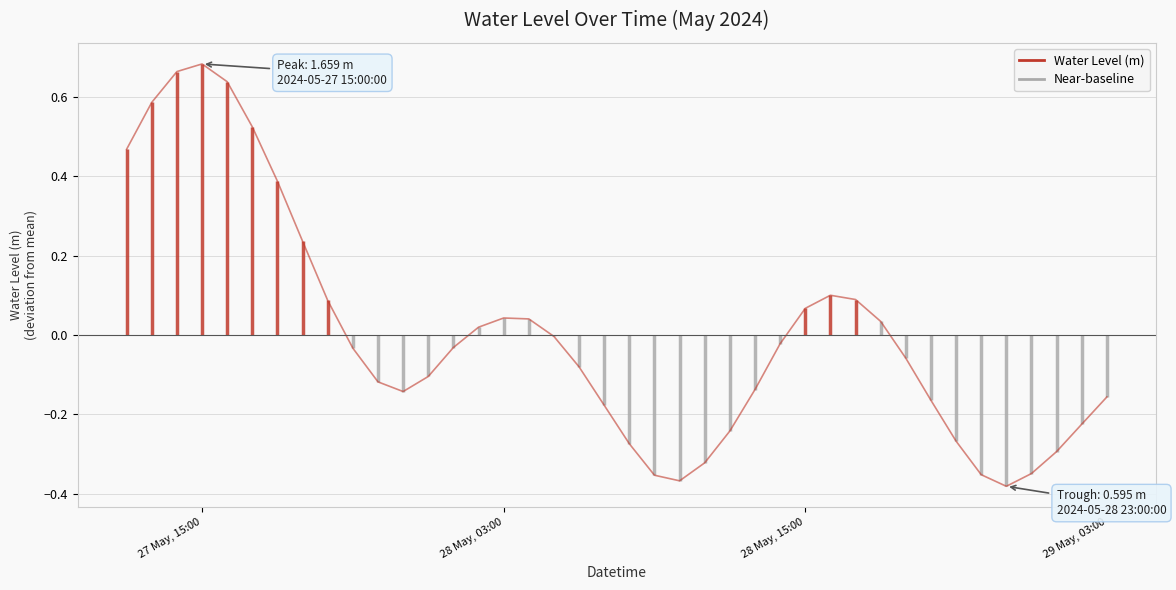

How many lines are shown in the chart?

1